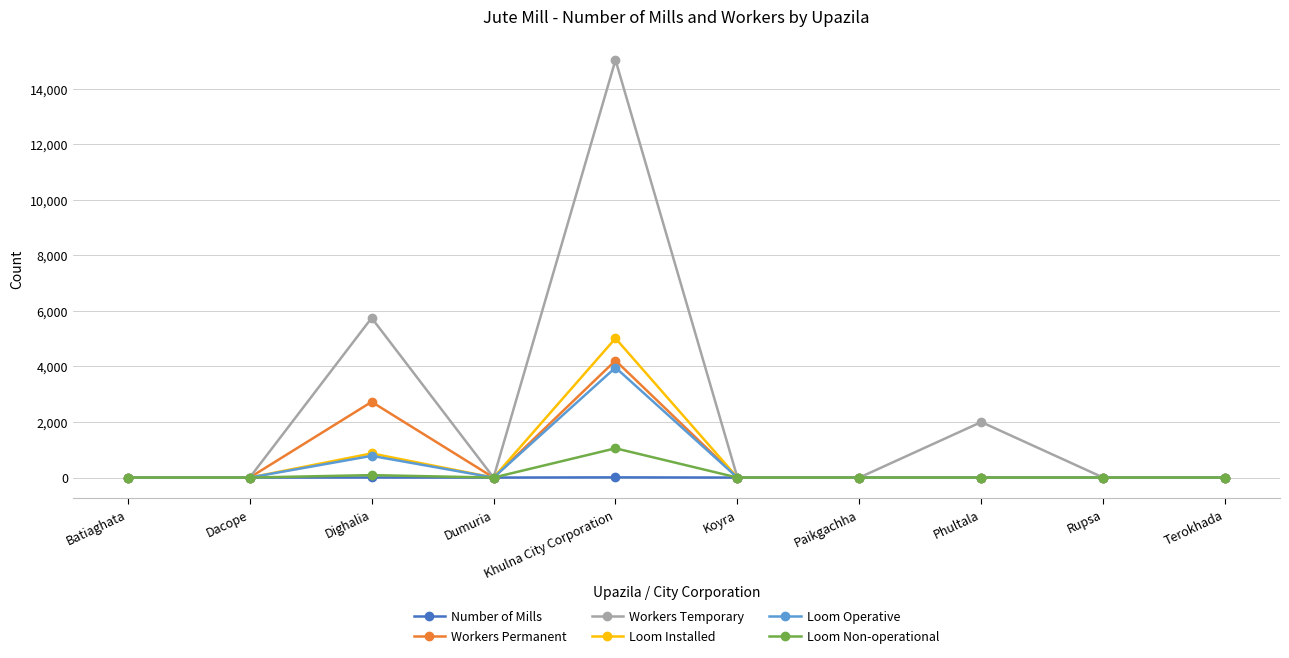

At which category does Workers Temporary reach its first local peak?

Dighalia